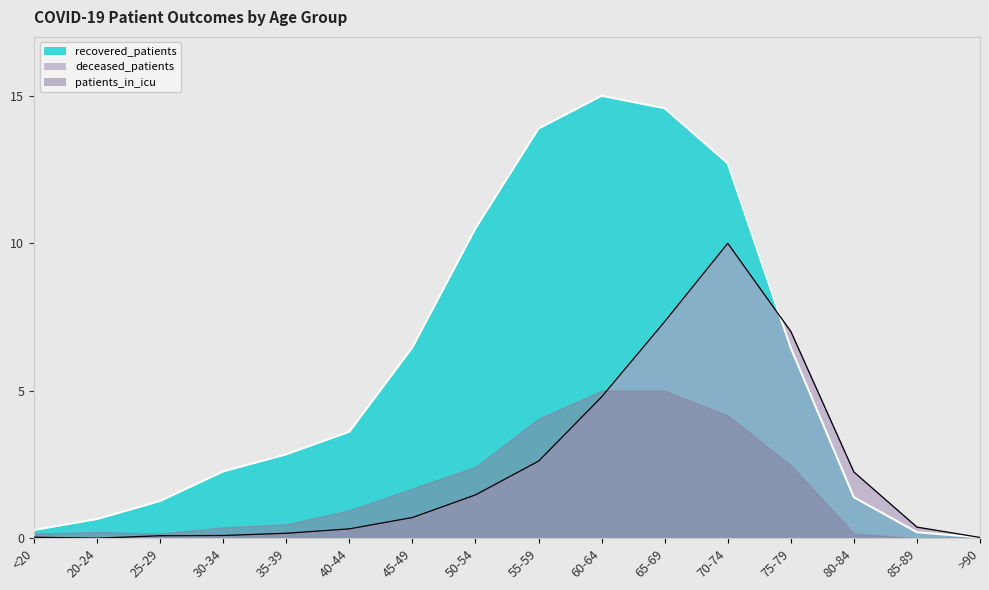

What is the value of the deceased_patients point at the 14th from the left?

2.2